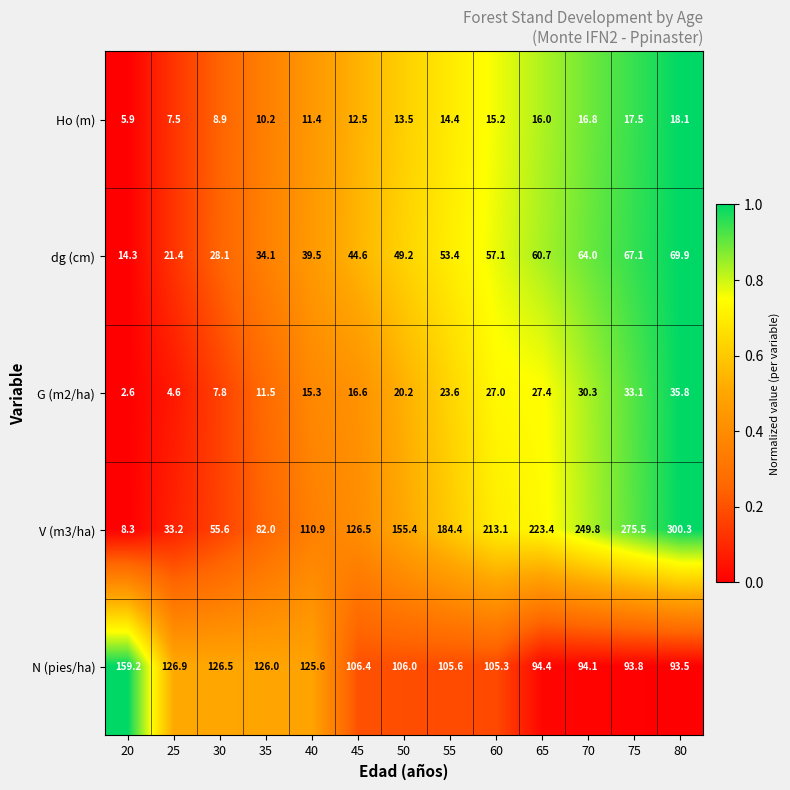

Which series has the largest range (max minus min)?

V (m3/ha)